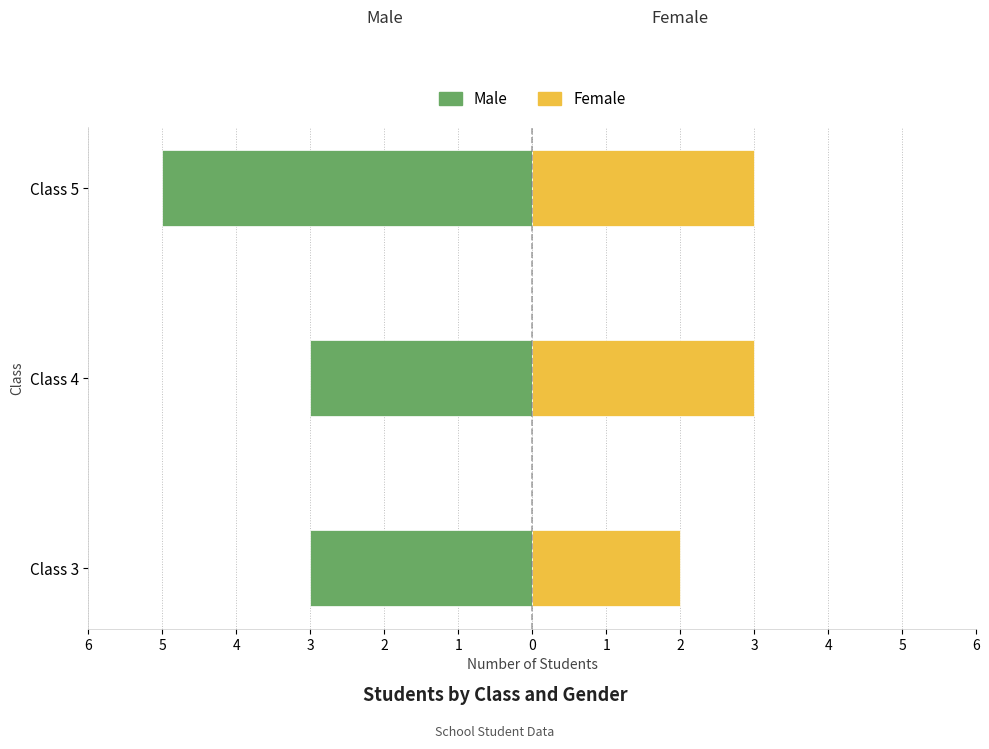

True or false: Male has a value of -1 at Class 3.

False